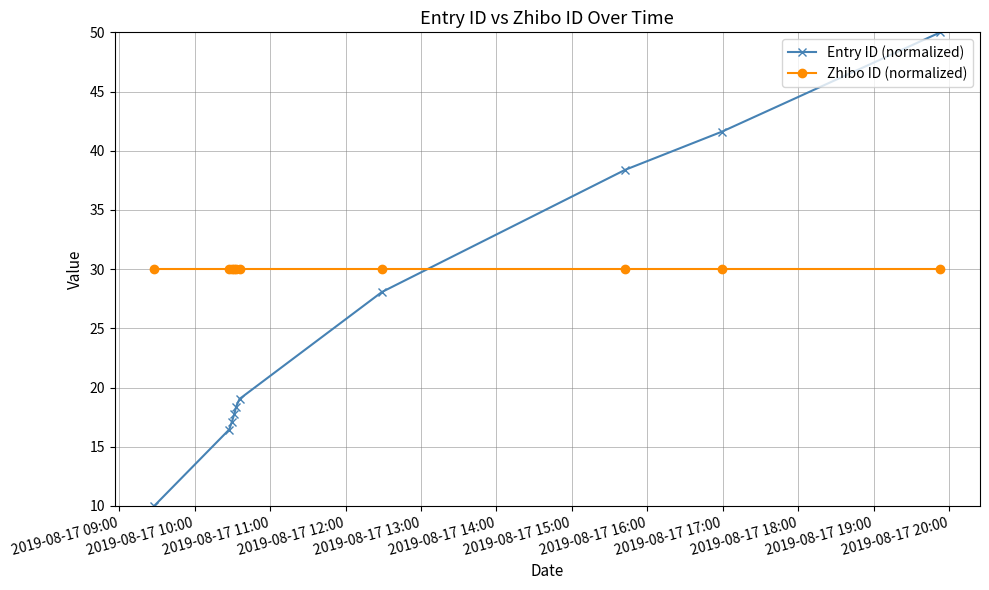

Is this an area chart (filled region under the line)?

No